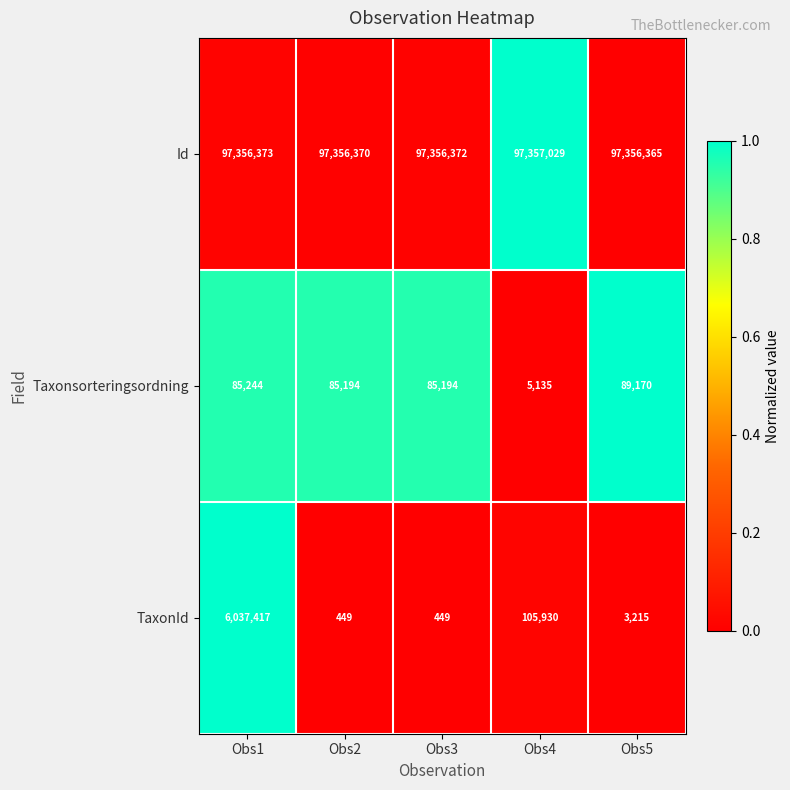

What is the minimum value for TaxonId?

449